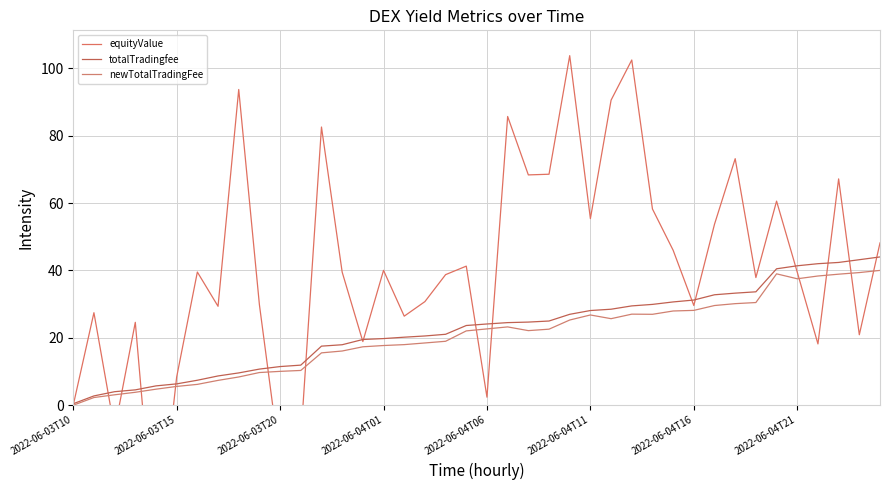

True or false: newTotalTradingFee has a value of 10.0 at 2022-06-03T20.

True